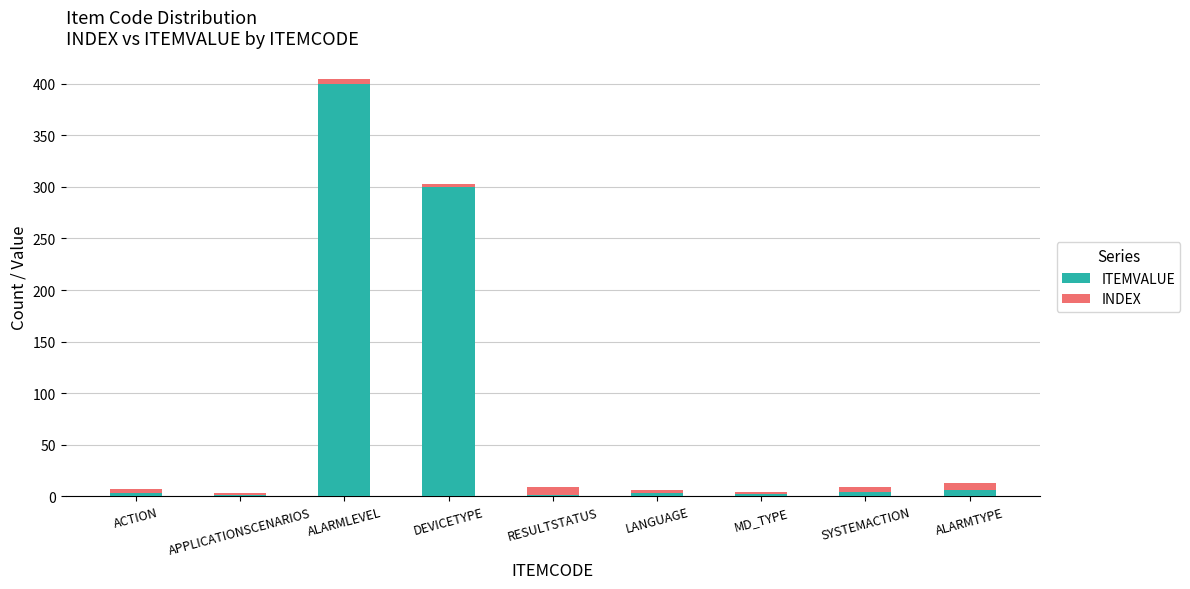

The value of ITEMVALUE at ALARMLEVEL is 400. True or false?

True